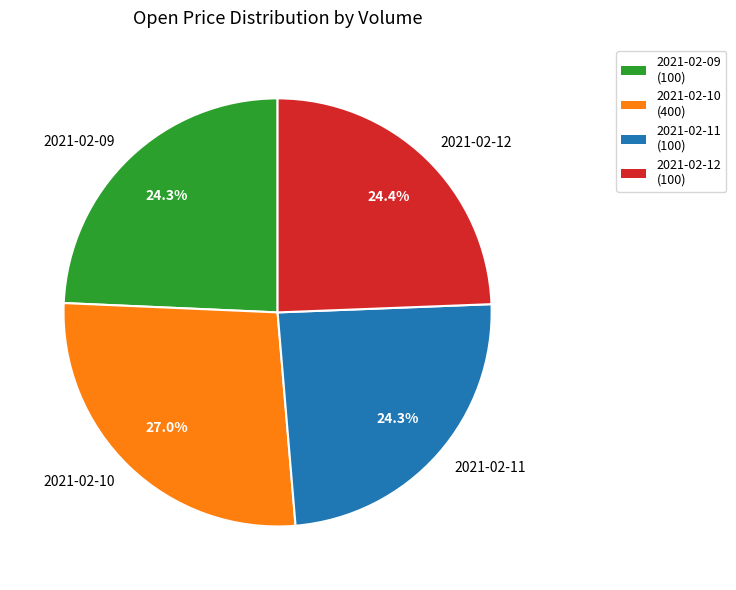

Is there a majority slice in this chart?

No